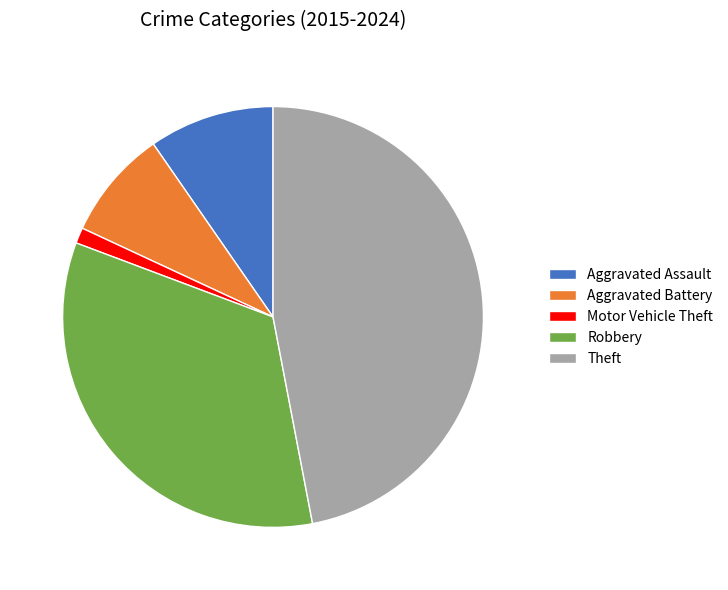

Count the number of slices in the pie.

5